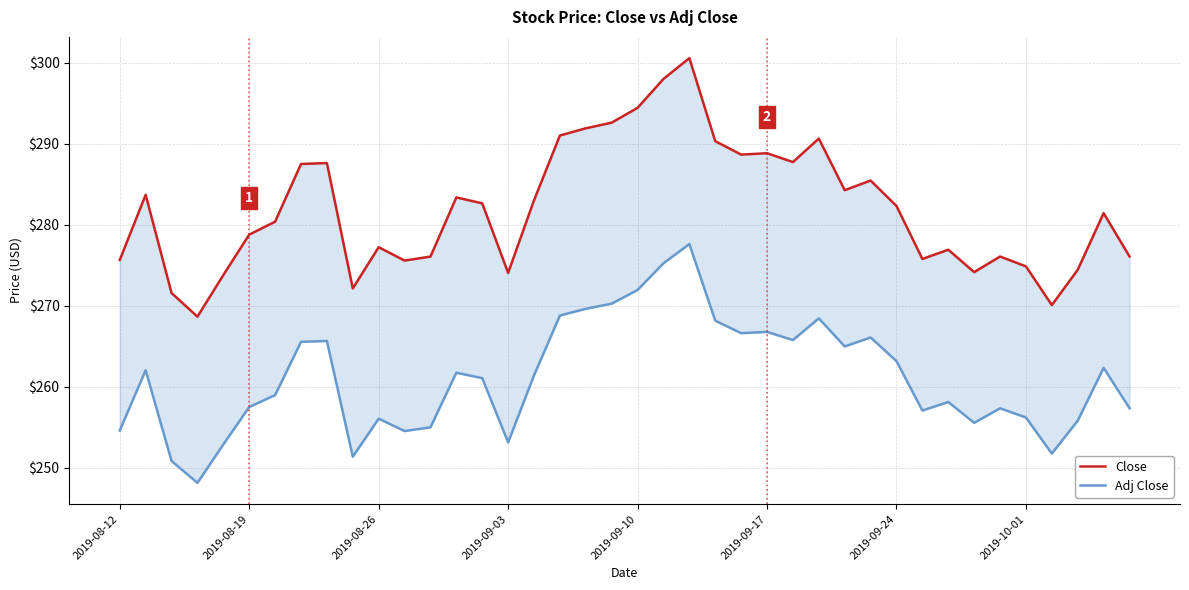

How many values in the Close series are below 282?

20